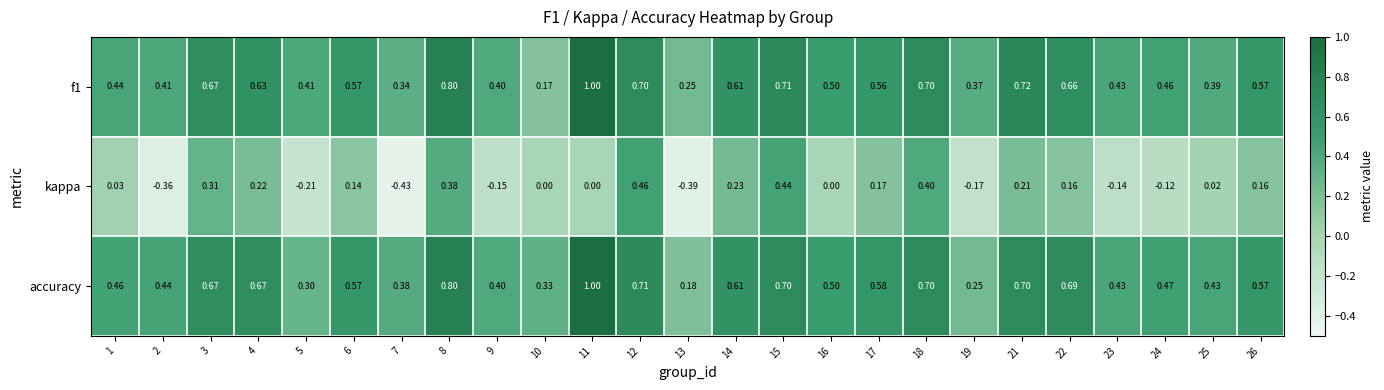

How many distinct data groups are displayed?

3